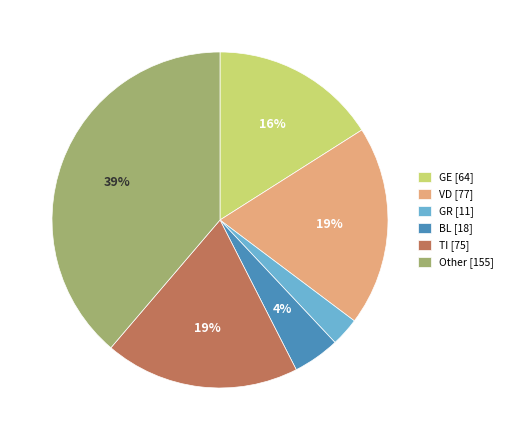

To the nearest percent, what is the difference between the BL and VD slice percentages?

15%